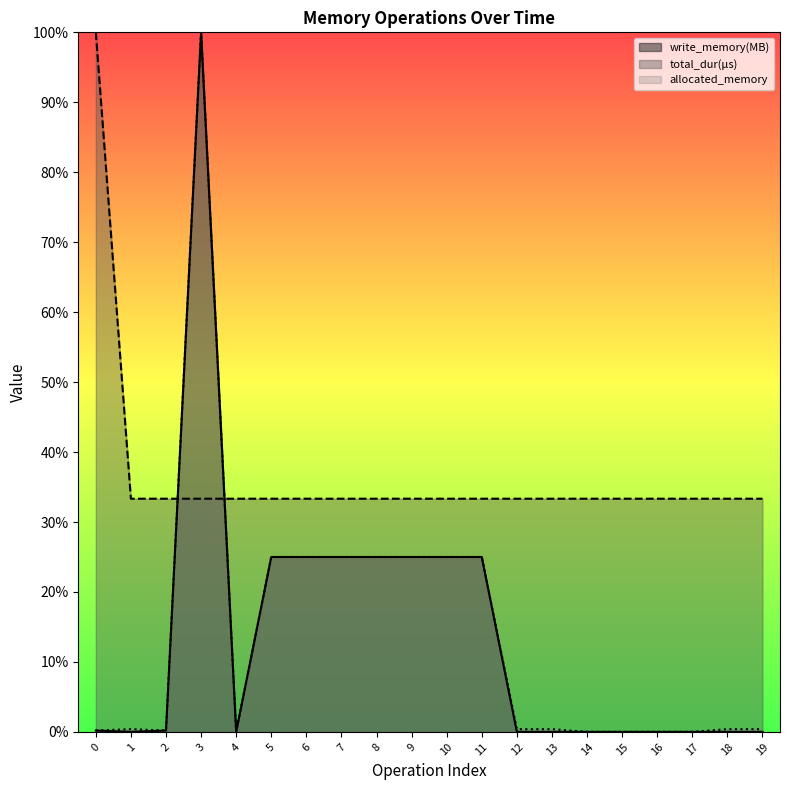

What is the difference between the write_memory(MB) values at 1 and 7?

0.2